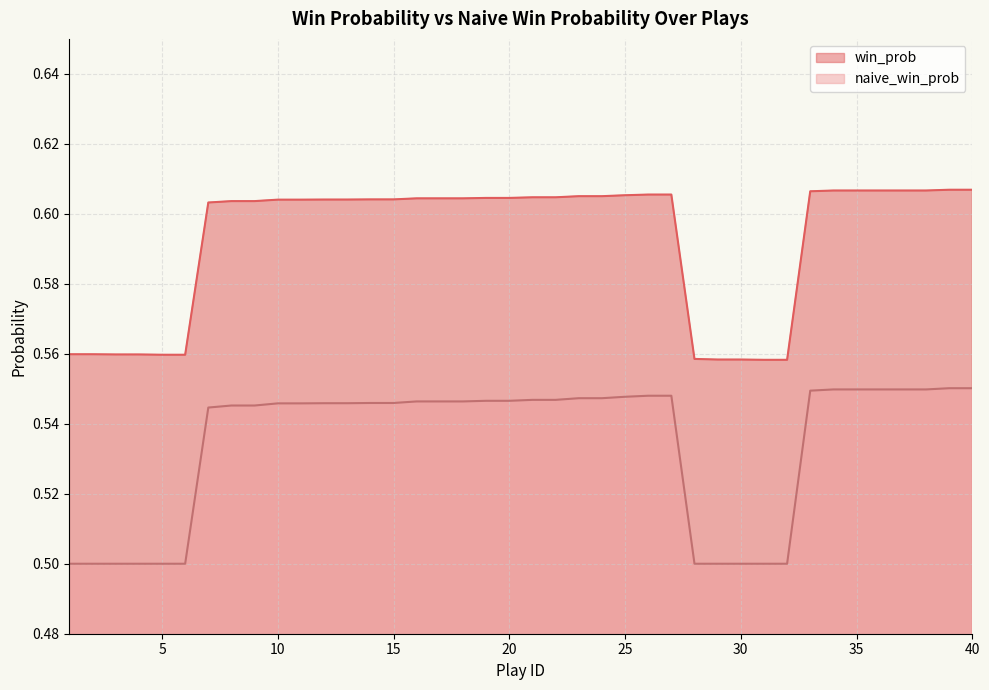

Which series has the largest total across all categories?

win_prob